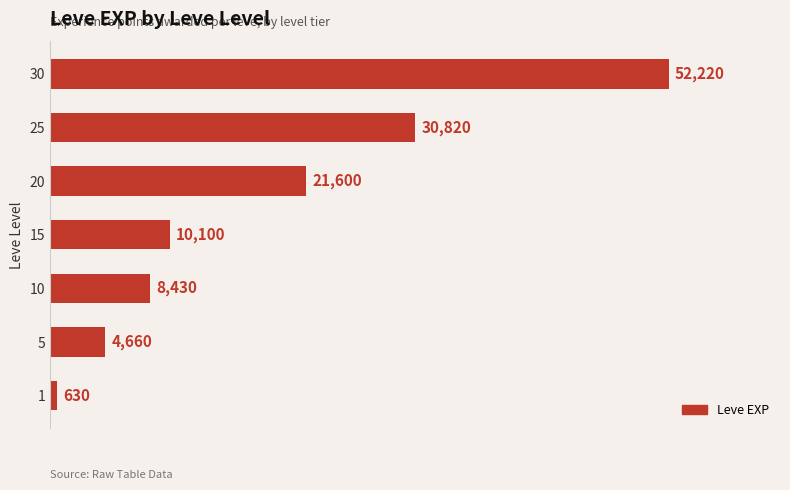

The chart shows a value of 9144 at 20. True or false?

False